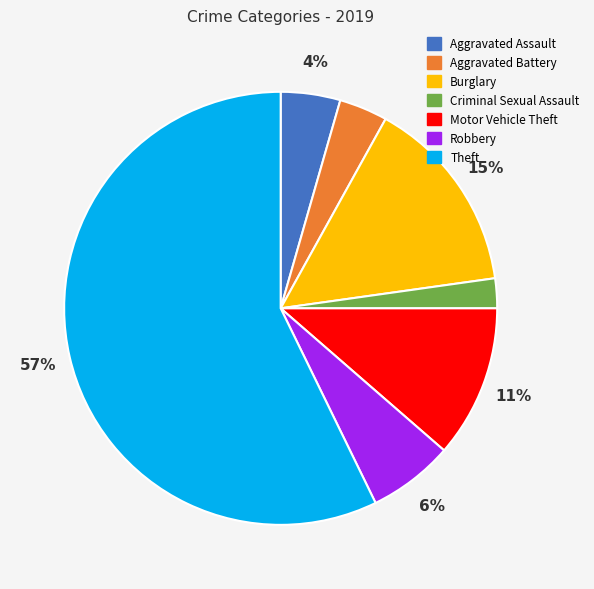

The Theft slice represents 57% of the pie. True or false?

True